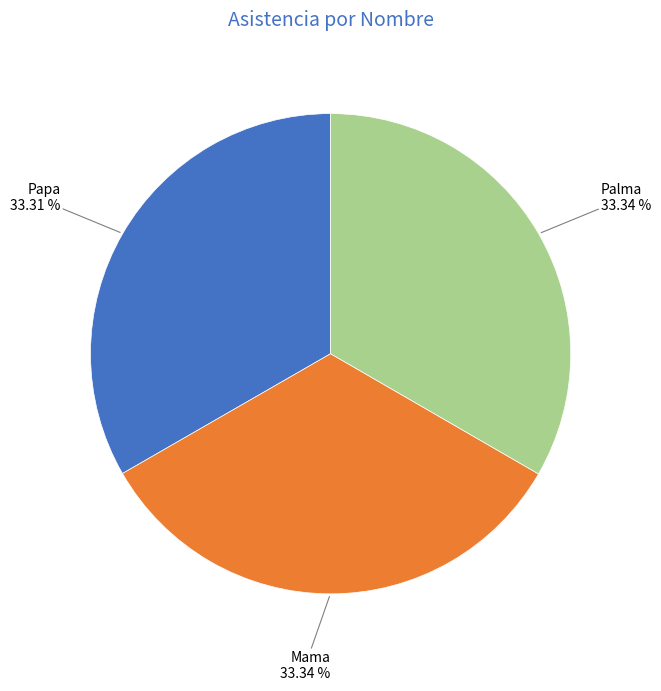

Is there a majority slice in this chart?

No